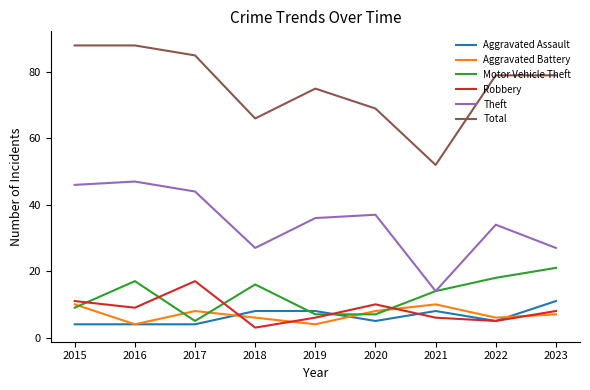

What is the sum of all Theft values?

312